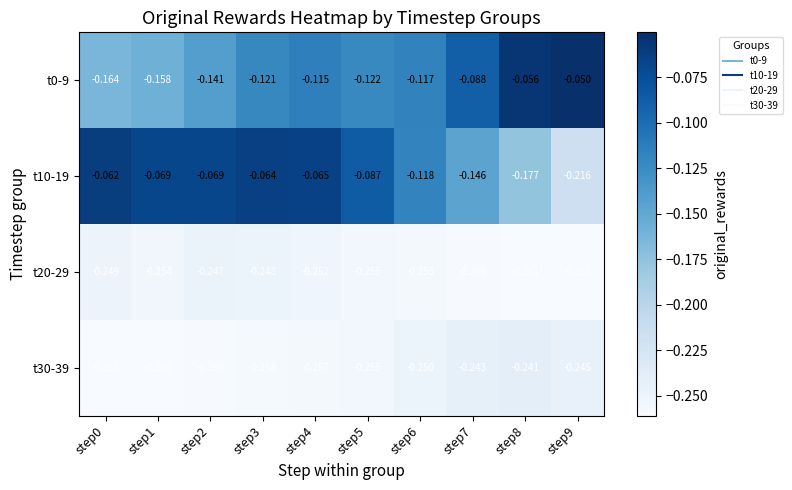

Is the value of t0-9 at step6 greater than the value of t20-29 at step9?

Yes